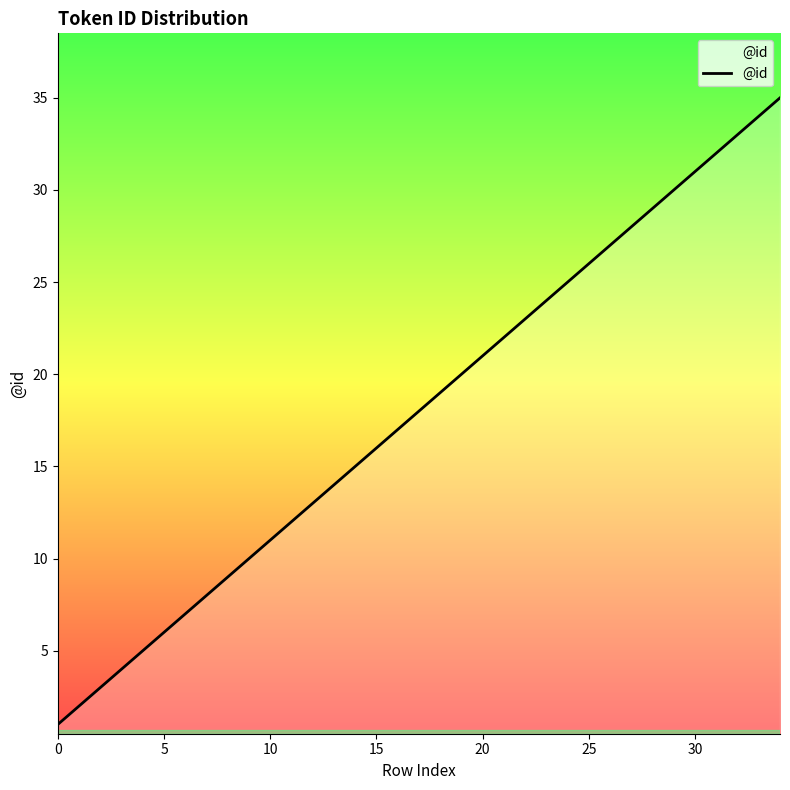

What is the greatest value displayed?

35